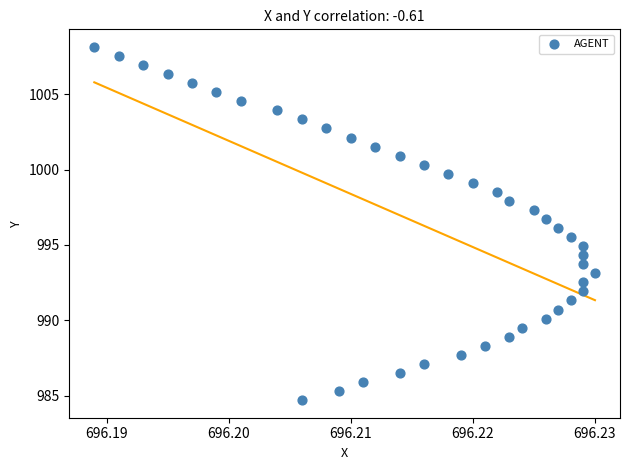

What is the range of Y values (max minus min)?

23.4